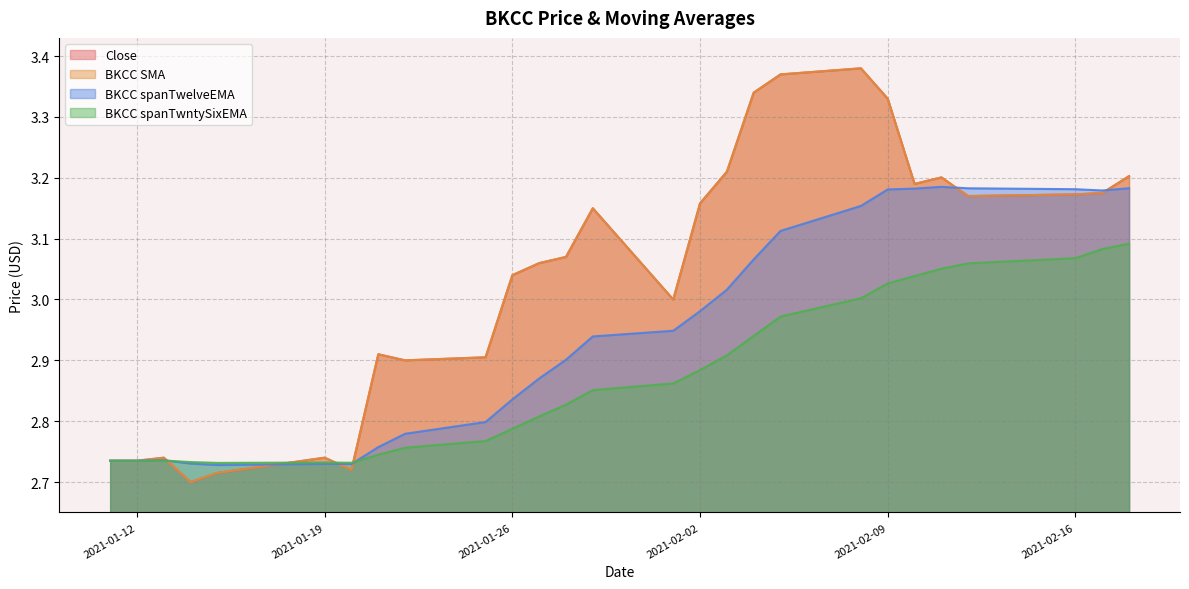

What position from the right is 2021-02-17?

2